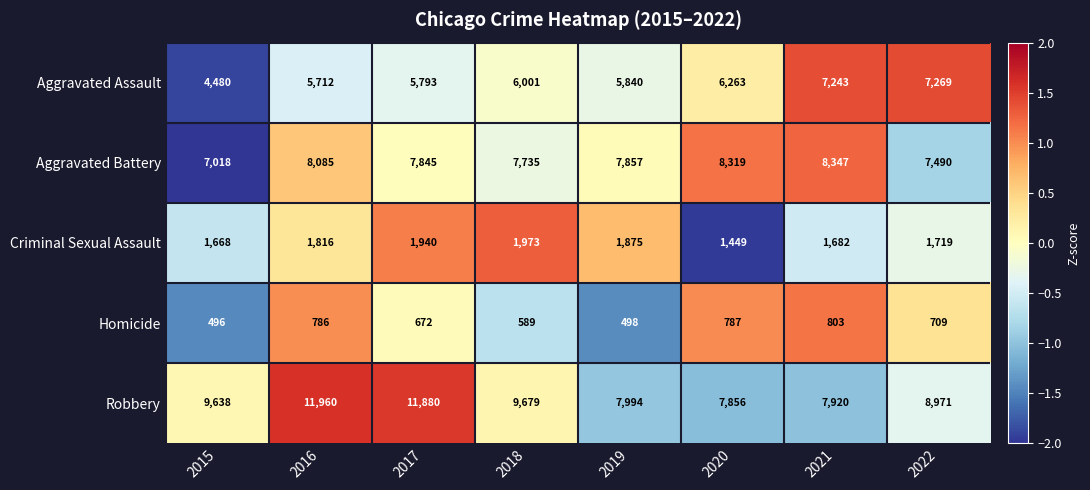

What is the difference between the Aggravated Assault values at 2018 and 2017?

208